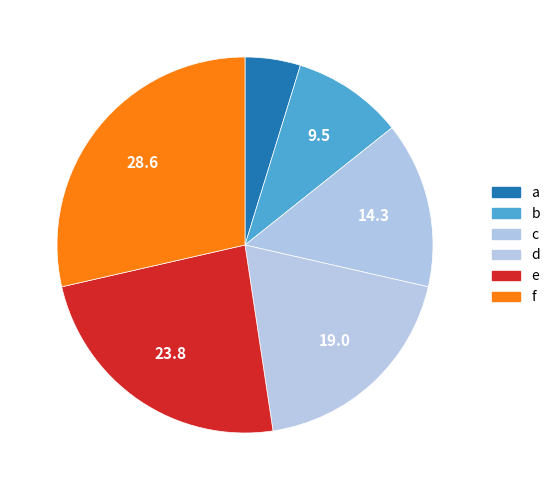

Combined, what portion of the pie is b and d?

28.6%